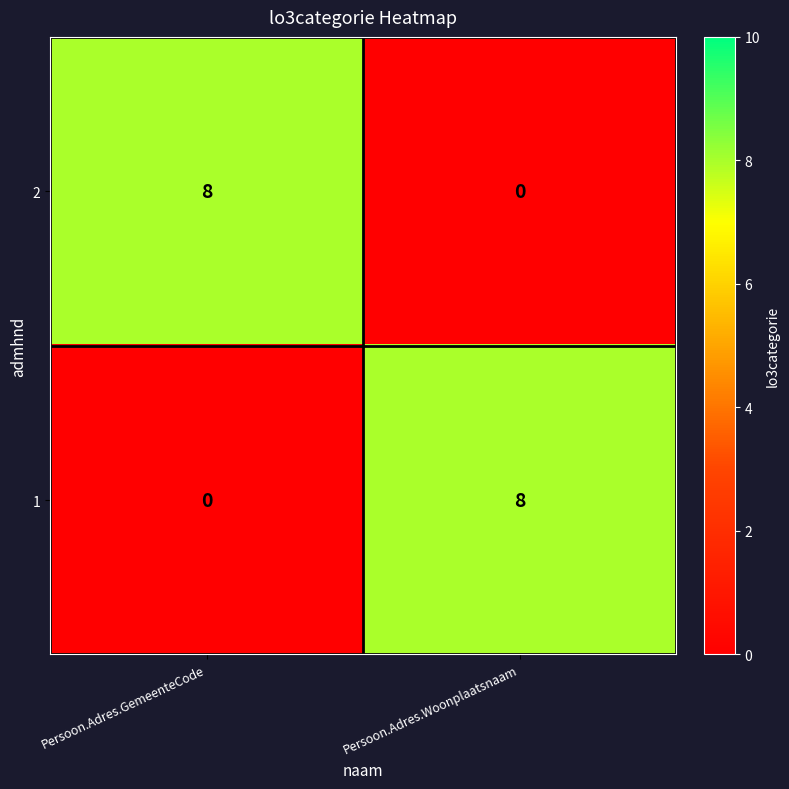

Reading left to right, extract all data points from this chart.

2: 8	0
1: 0	8